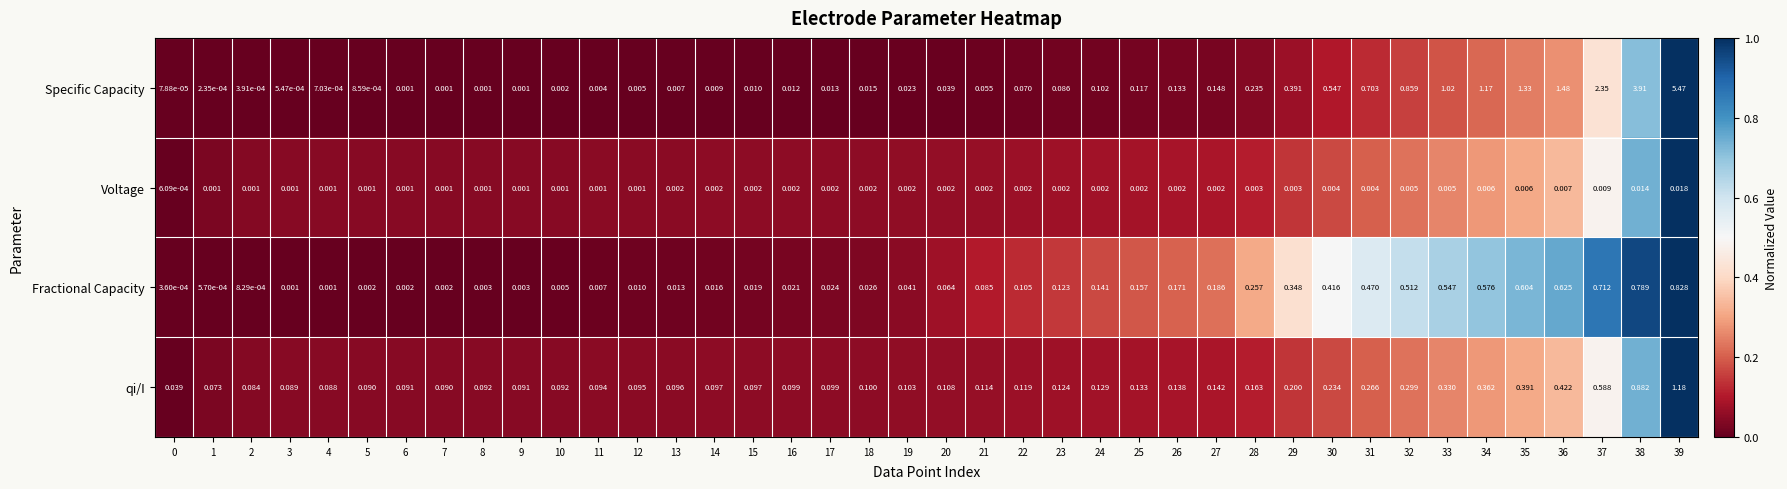

Between 20 and 25, which series saw the biggest shift?

Fractional Capacity